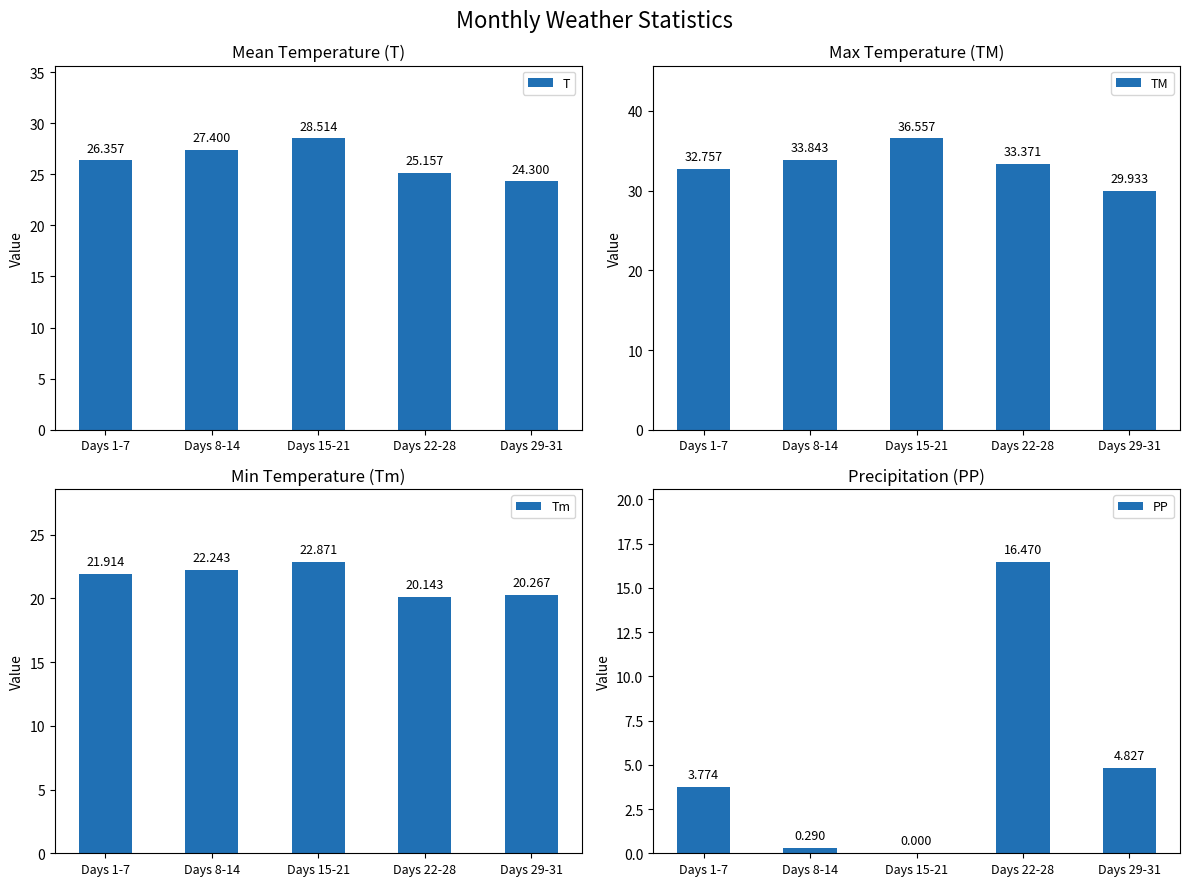

Is the value of Tm at Days 22-28 greater than the value of T at Days 8-14?

No